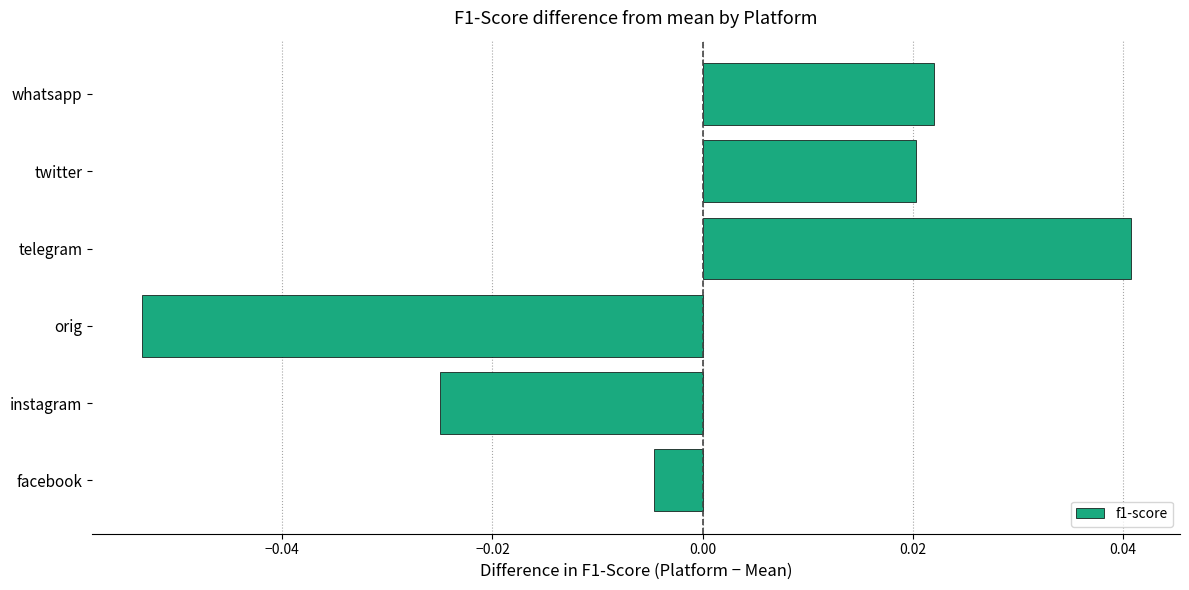

How many bars are there in total?

6